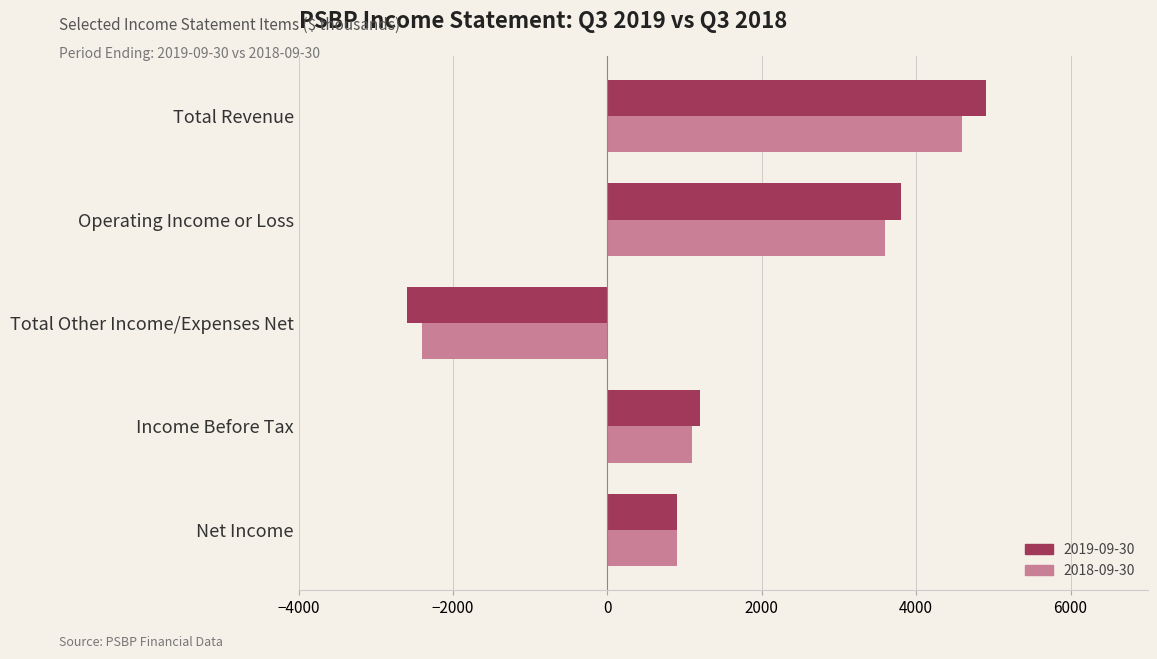

At which category is the sum across all series the highest?

Total Revenue